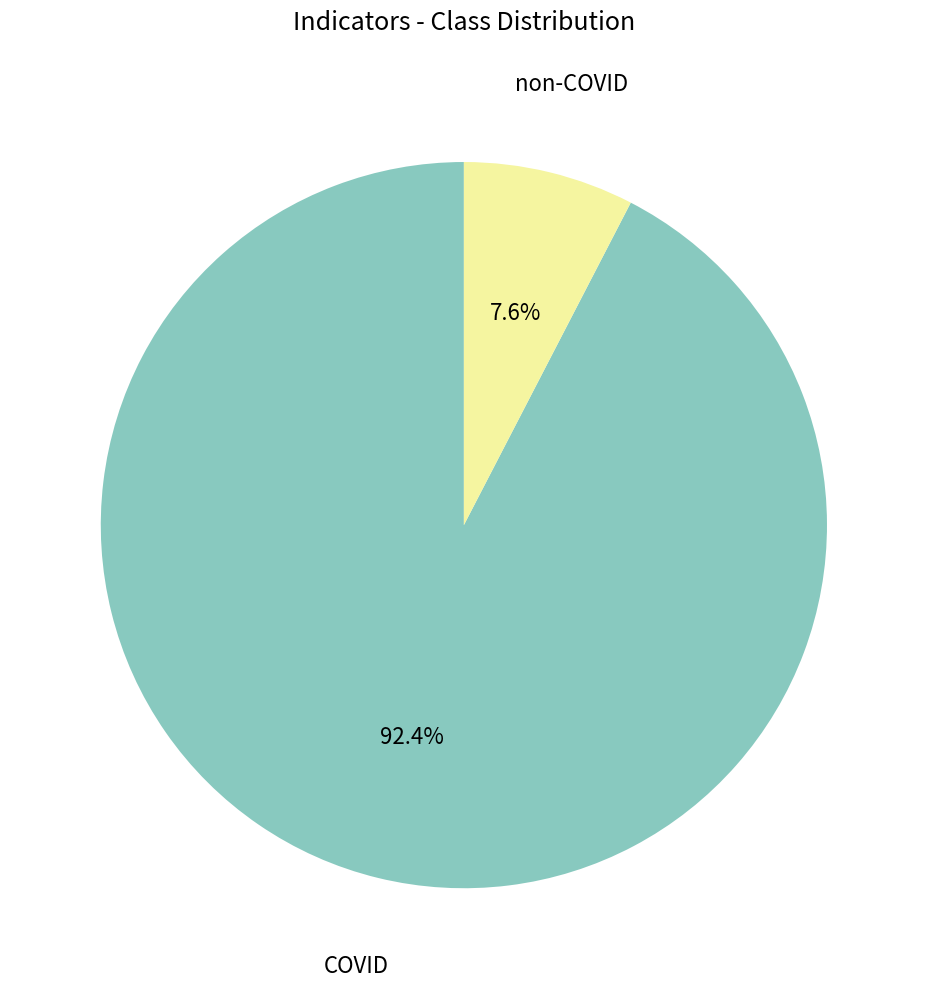

Does COVID represent more than half of the total?

Yes